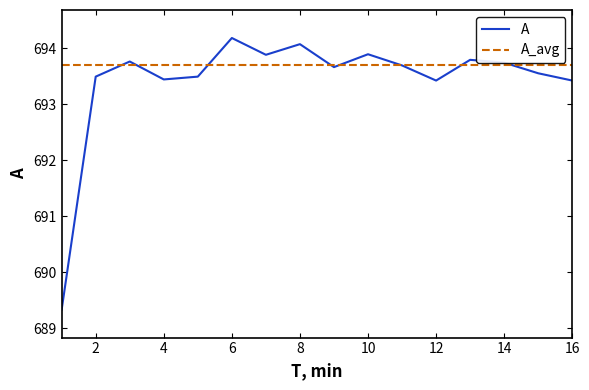

Which series has the largest range (max minus min)?

A